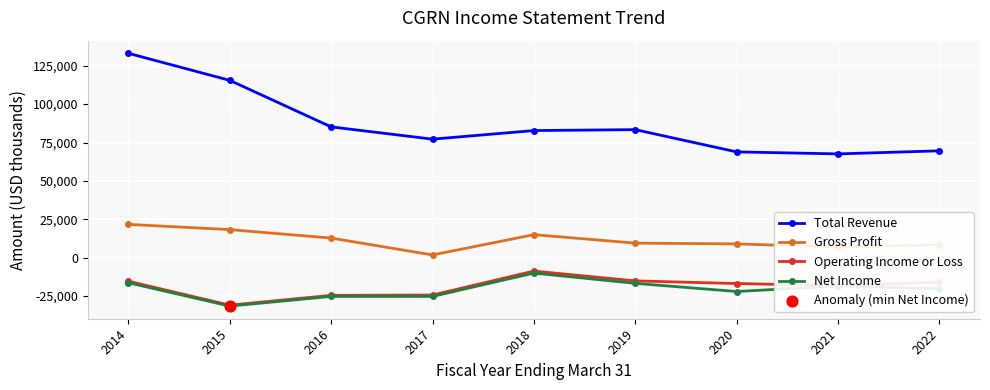

Is the value of Net Income at 2019 greater than the value of Operating Income or Loss at 2021?

Yes